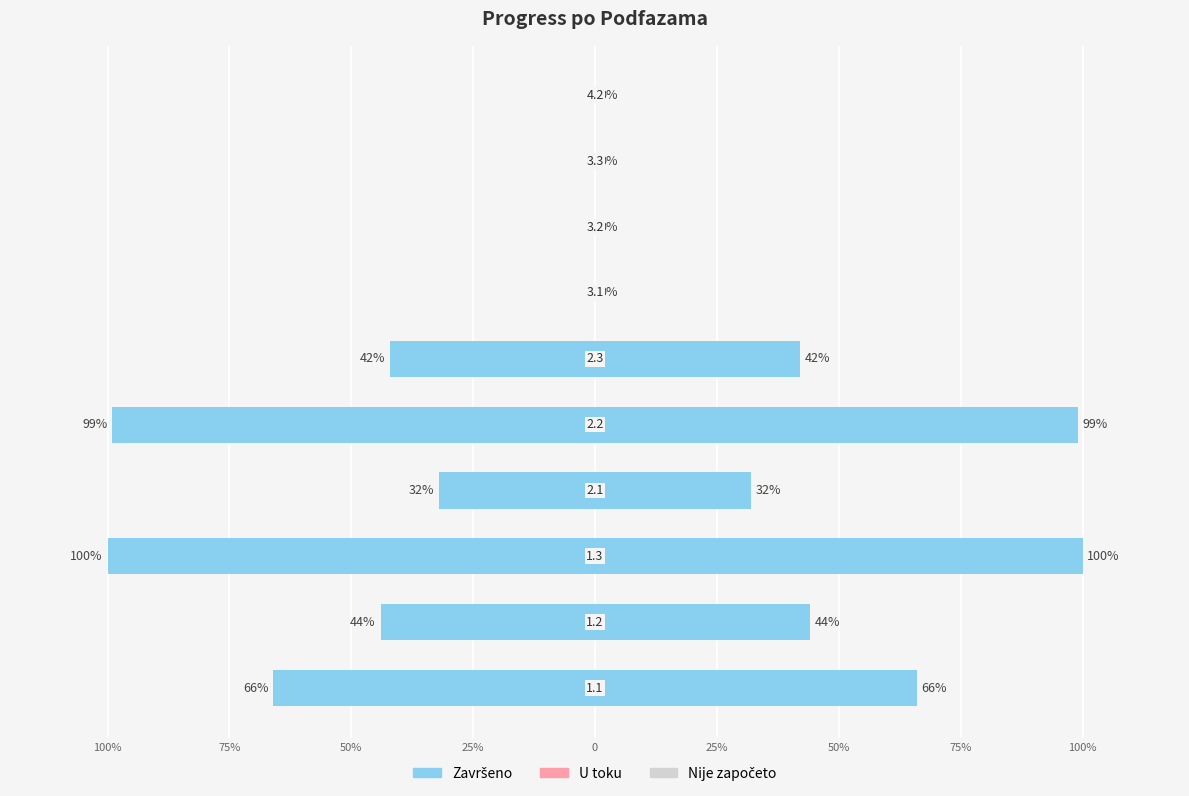

How many negative values does the Završeno series have?

6